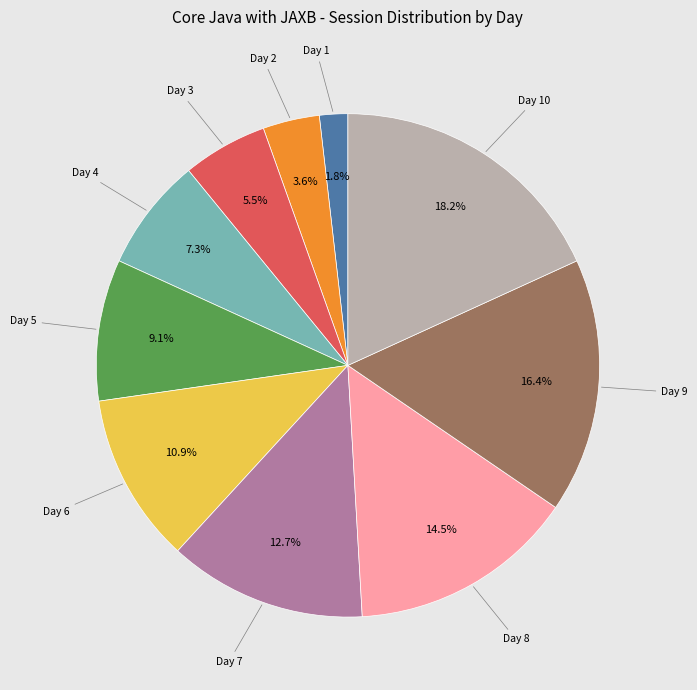

Which has a higher value, Day 10 or Day 8?

Day 10